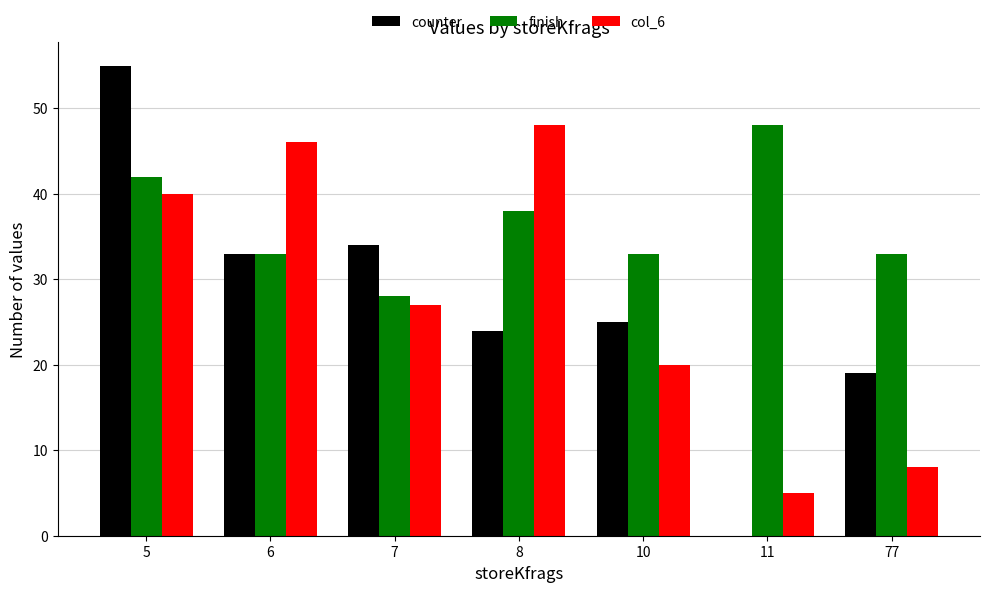

Reading left to right, transcribe all the data shown in this chart.

counter: 5=55	6=33	7=34	8=24	10=25	11=0	77=19
finish: 5=42	6=33	7=28	8=38	10=33	11=48	77=33
col_6: 5=40	6=46	7=27	8=48	10=20	11=5	77=8